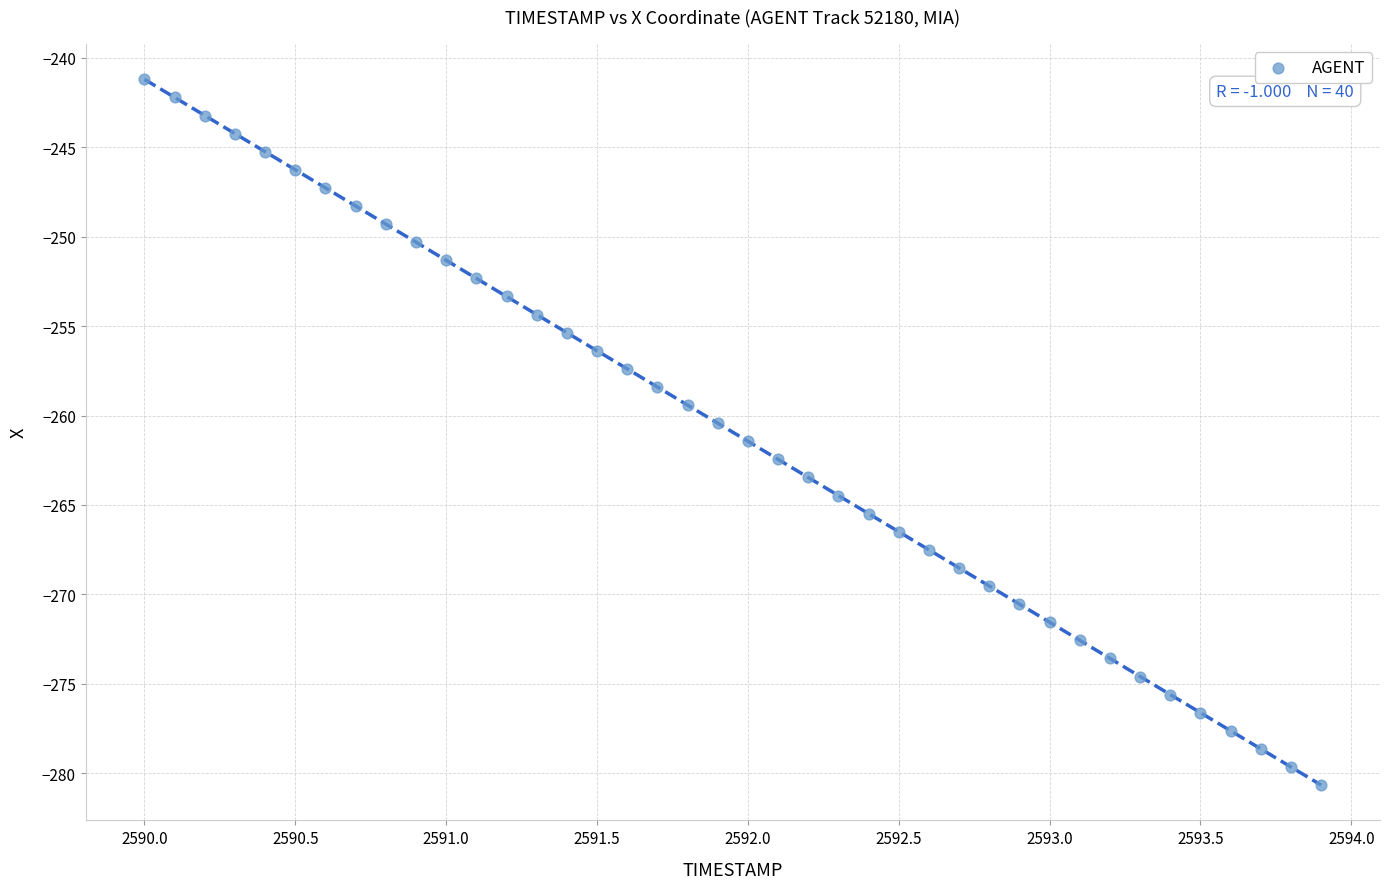

What is the range of X values (max minus min)?

3.9